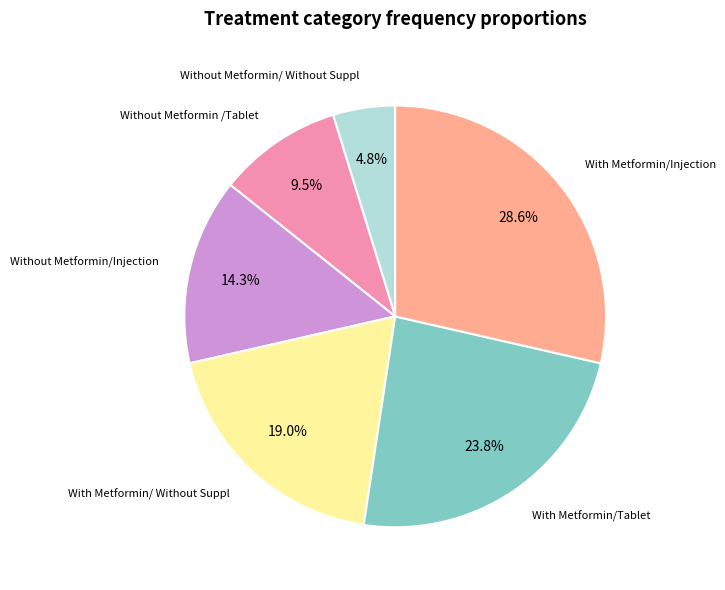

What percentage do Without Metformin/Injection and With Metformin/Tablet together represent?

38.1%